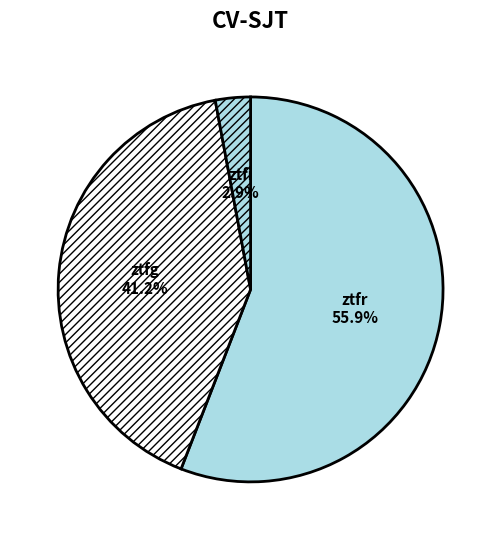

Which slice represents more than half of the pie?

ztfr